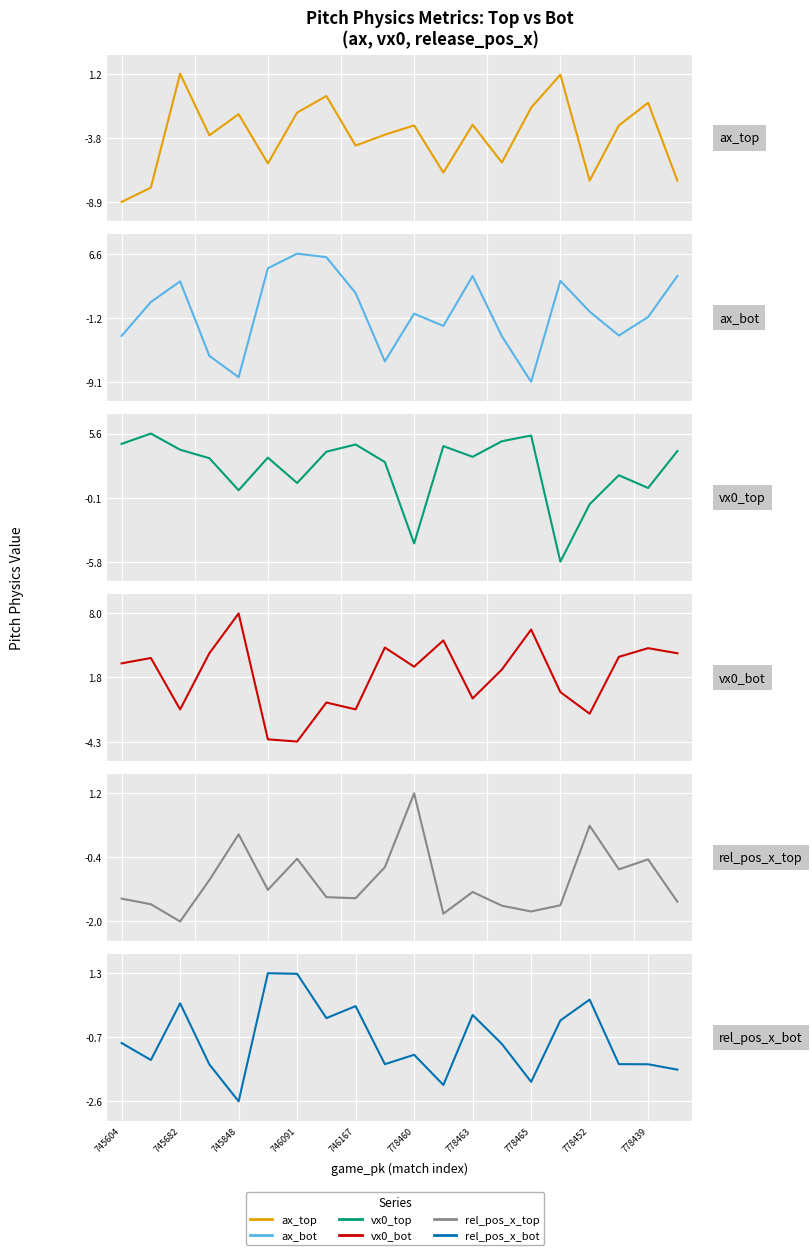

At 17, list the series in order from smallest to largest.

ax_bot, ax_top, release_pos_x_bot, release_pos_x_top, vx0_top, vx0_bot